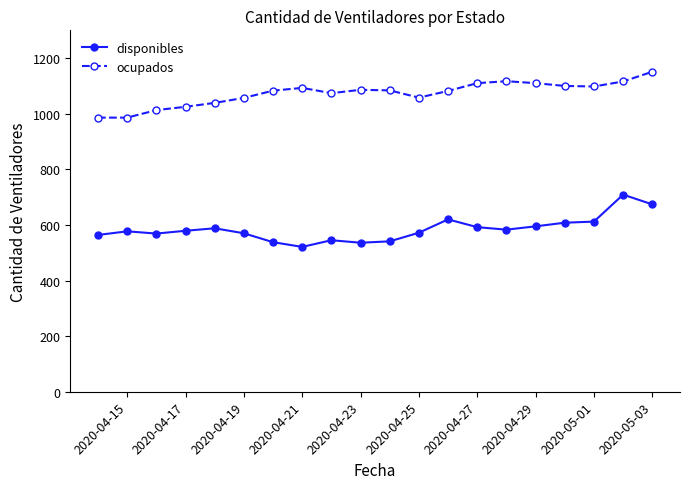

True or false: ocupados has more than 0 points higher than both neighbors.

True